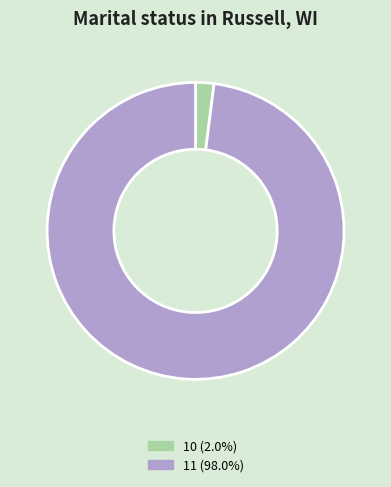

Is the sum of 11 and 10 greater than half?

Yes